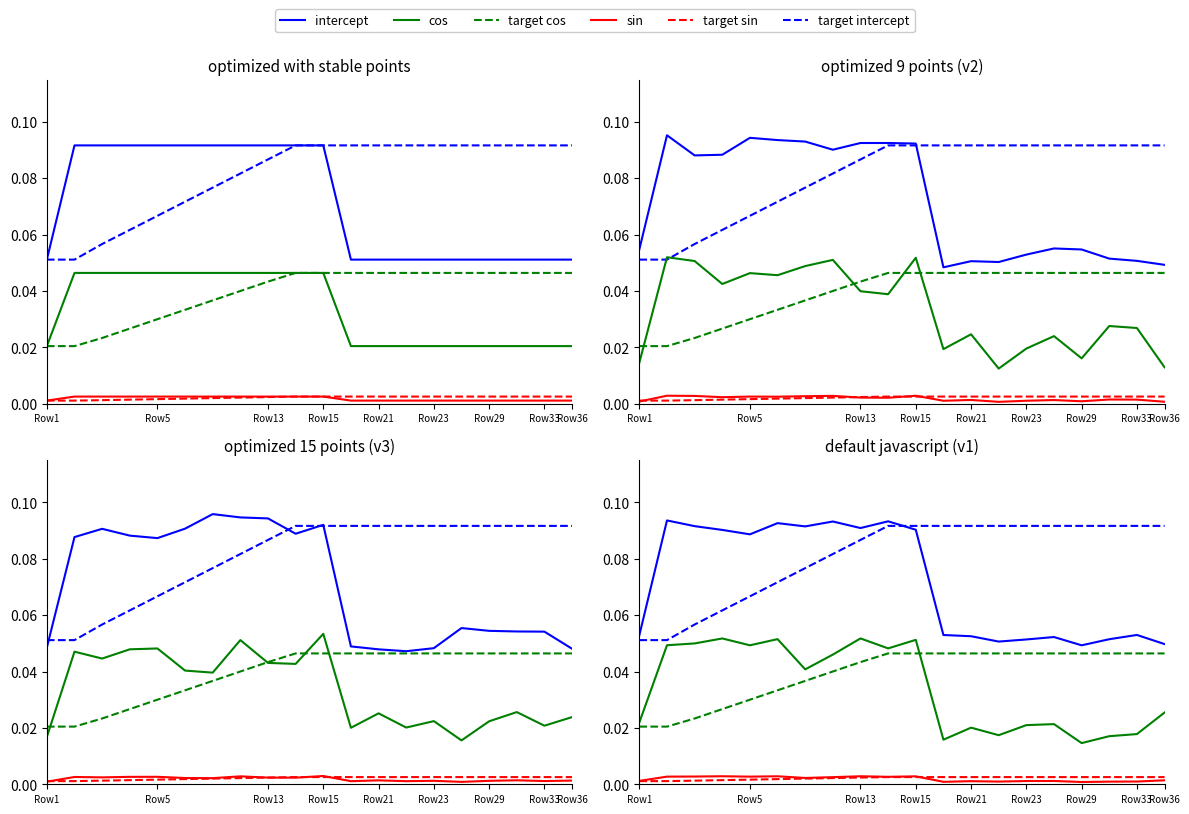

Where is the first local minimum for sin?

Row21